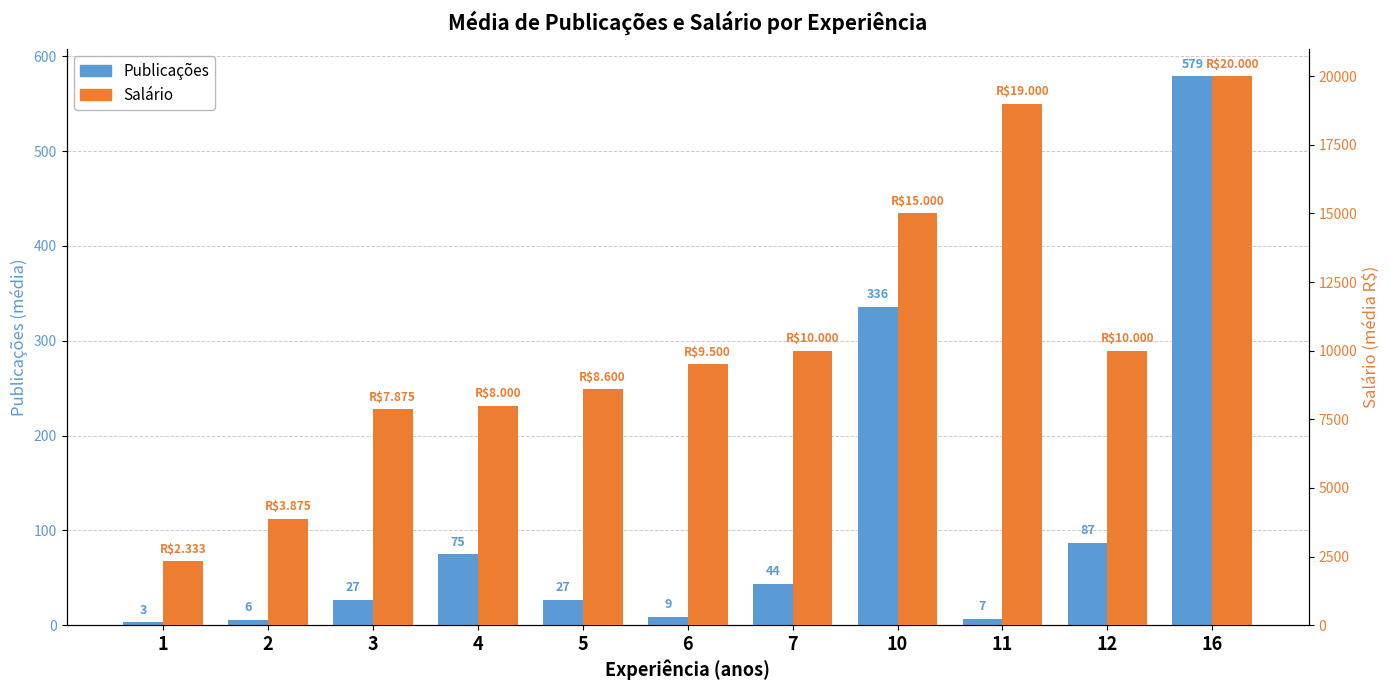

List the series in order of their peak value, lowest first.

Publicações, Salário